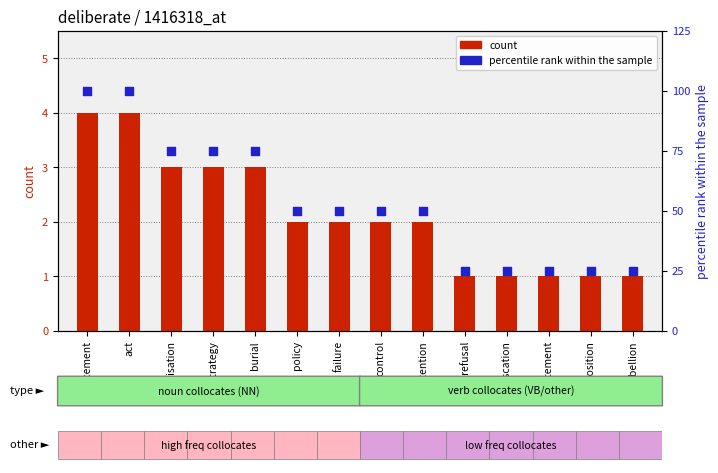

What is the total value across all series at intention?

52